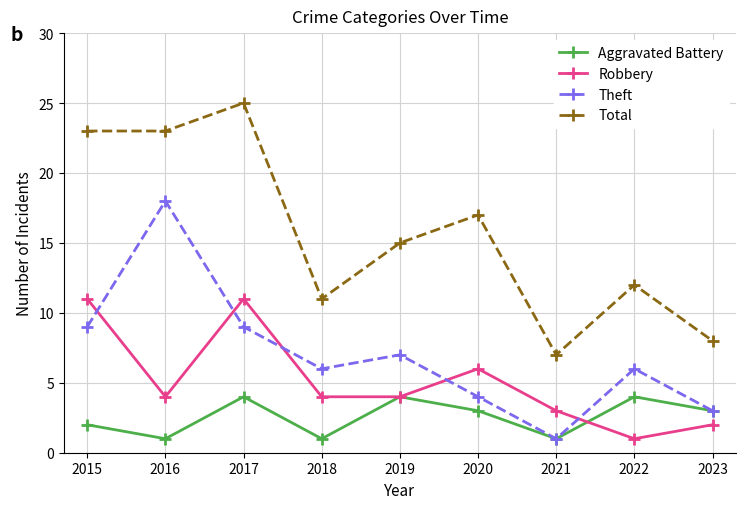

What are all the series names shown in the legend?

Aggravated Battery, Robbery, Theft, Total